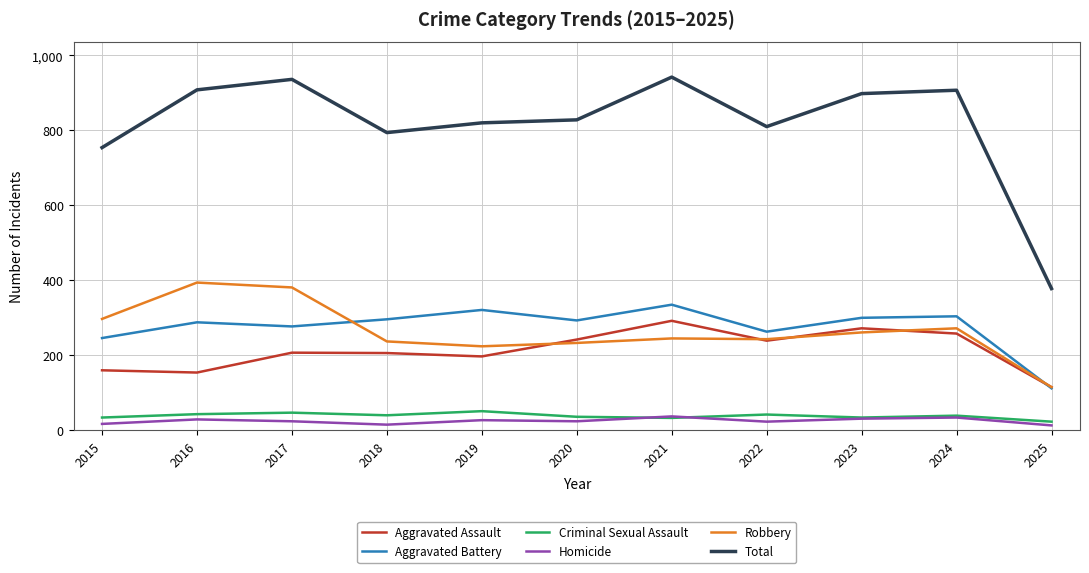

What is the maximum value shown in the chart?

942